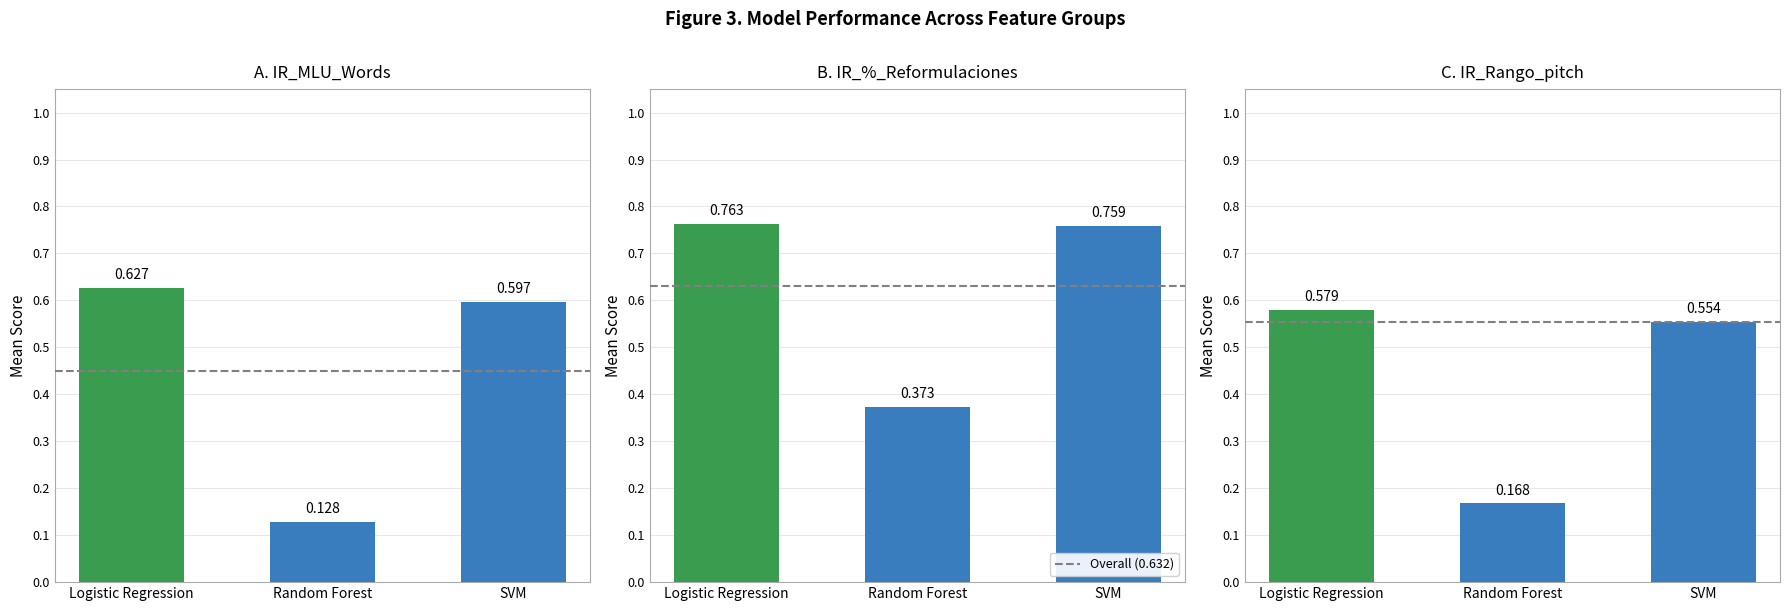

What is the difference between the IR_%_Reformulaciones values at Random Forest and SVM?

0.4